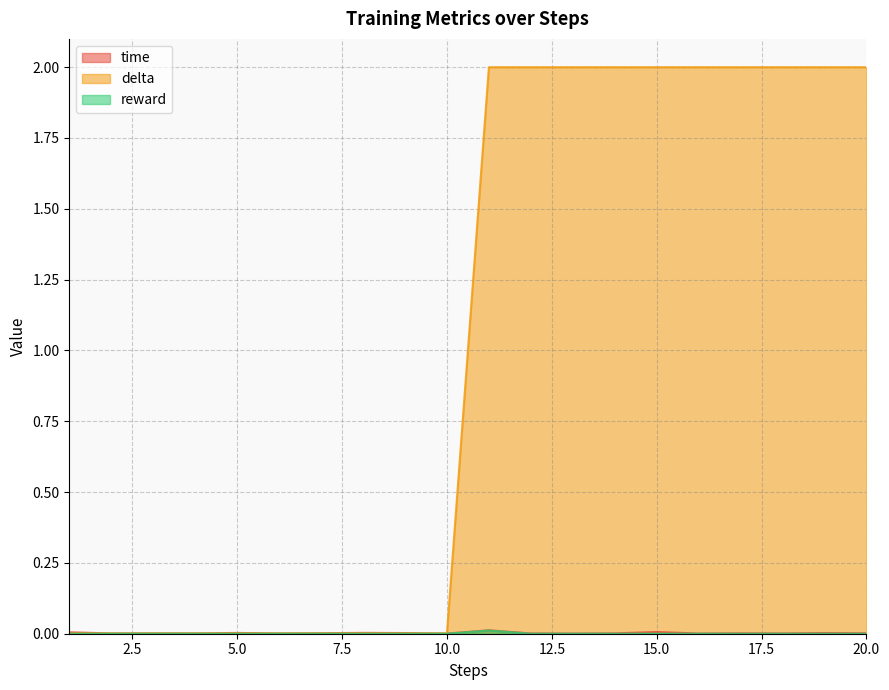

The value of time at 14 is 0.0. True or false?

True